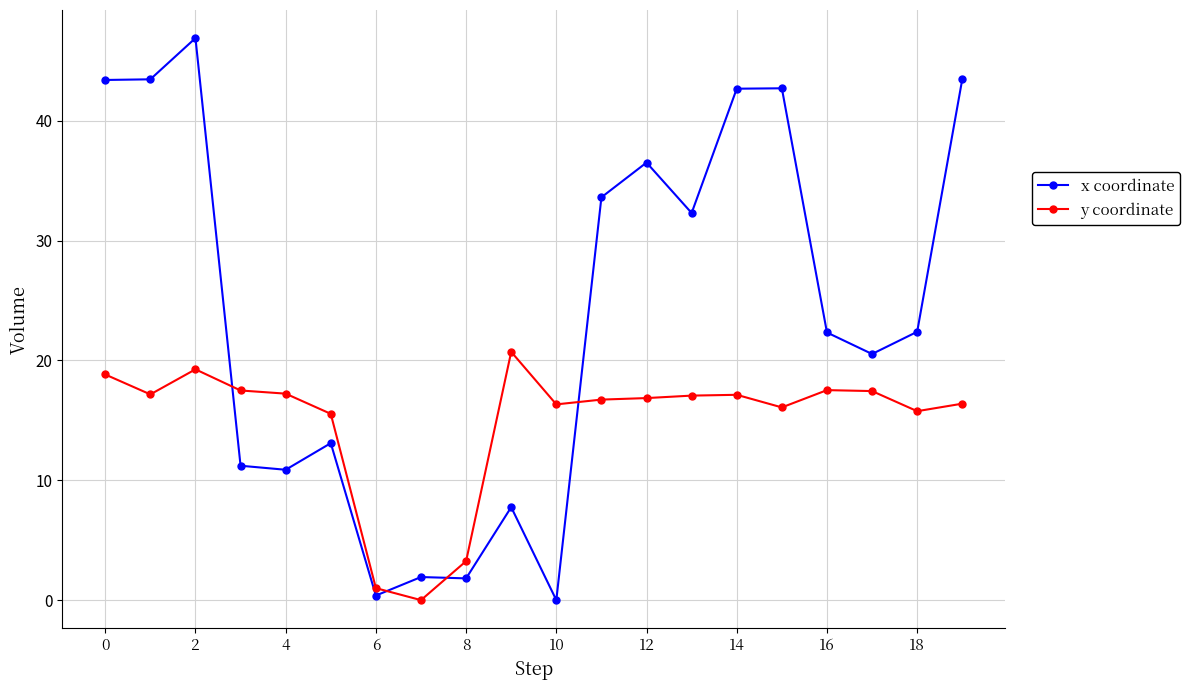

What is the average value of the y coordinate series?

14.9